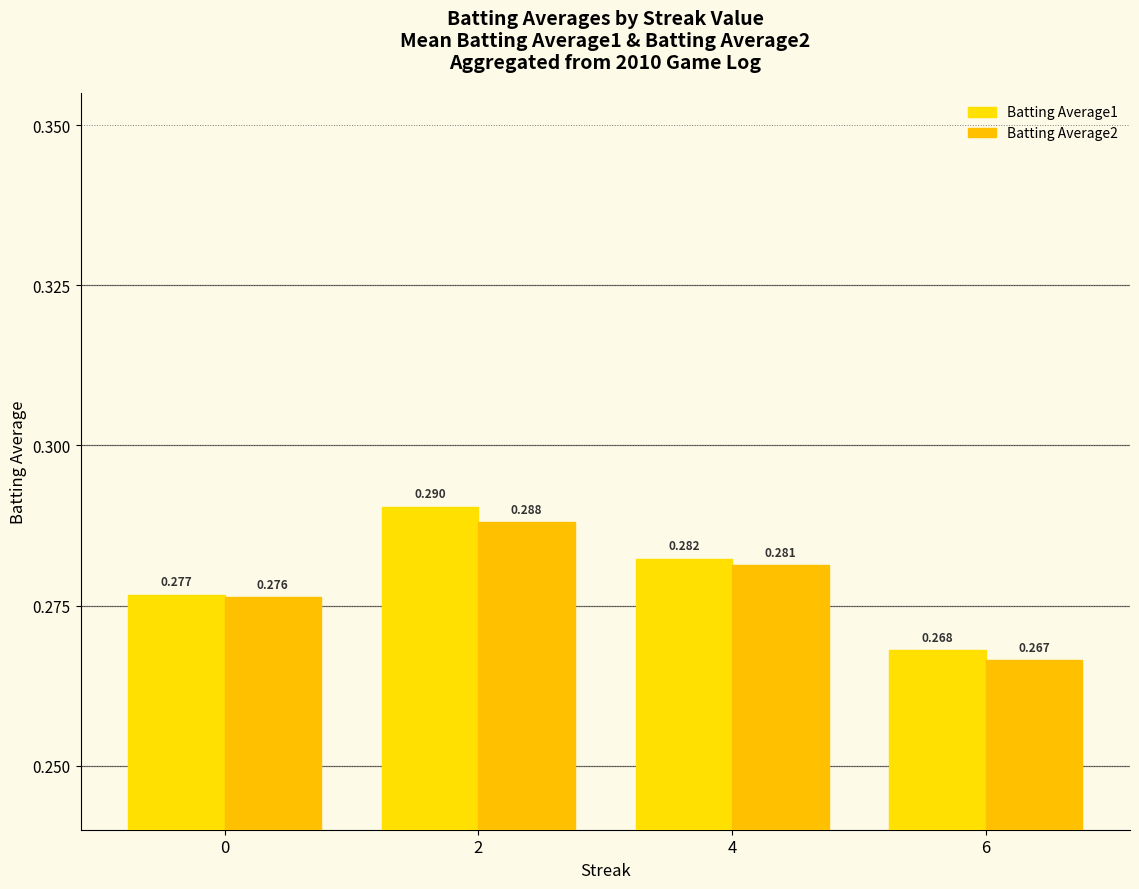

List the series in order of their peak value, highest first.

Batting Average1, Batting Average2